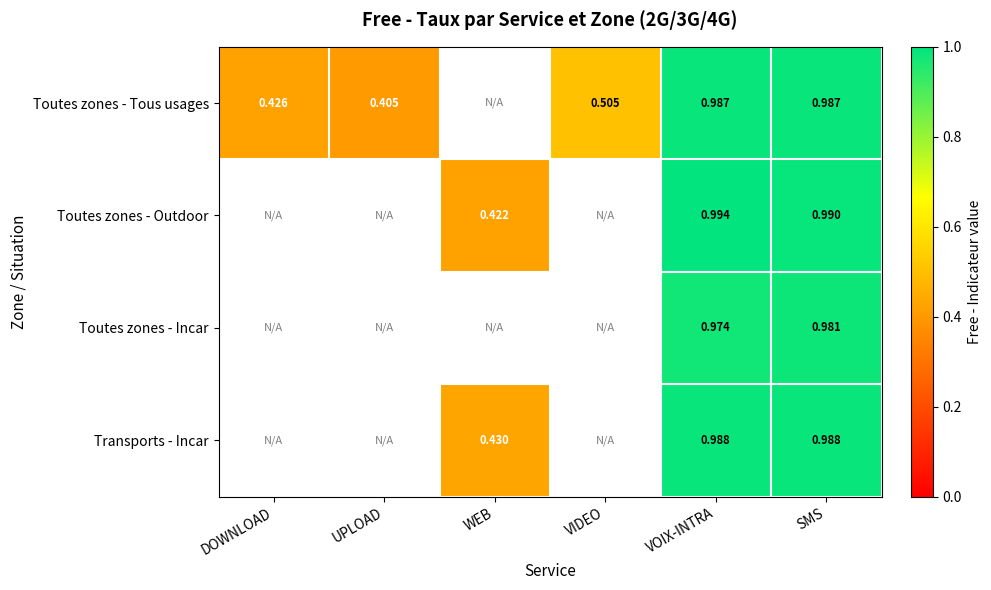

What is the greatest value displayed?

1.0